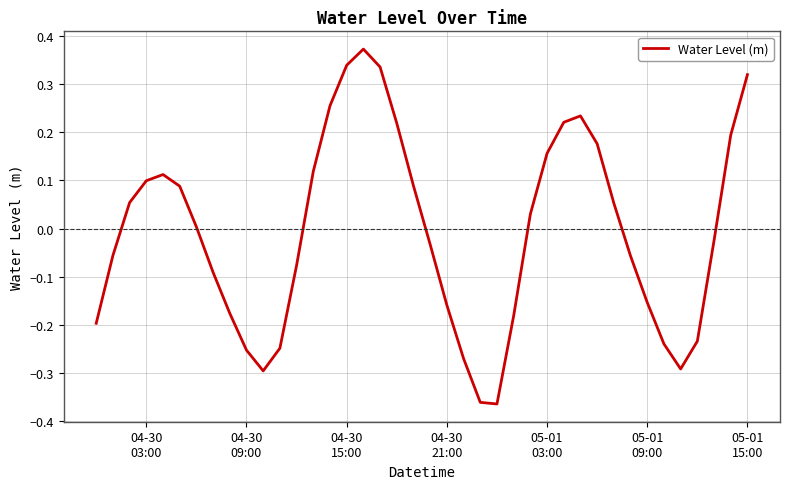

What is the value of the 6th point from the left?

0.1